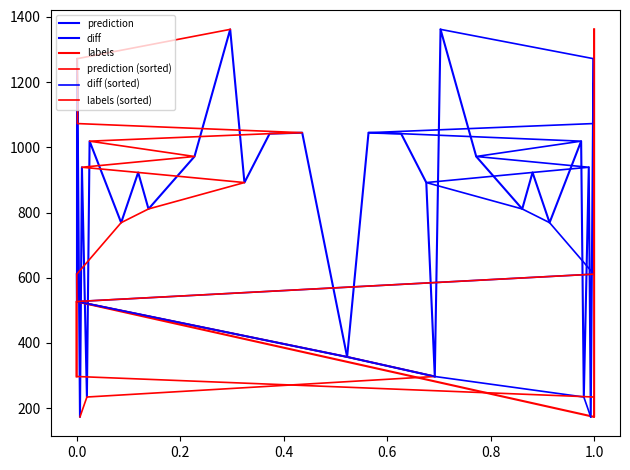

Read the diff (sorted) value at 1.0.

769